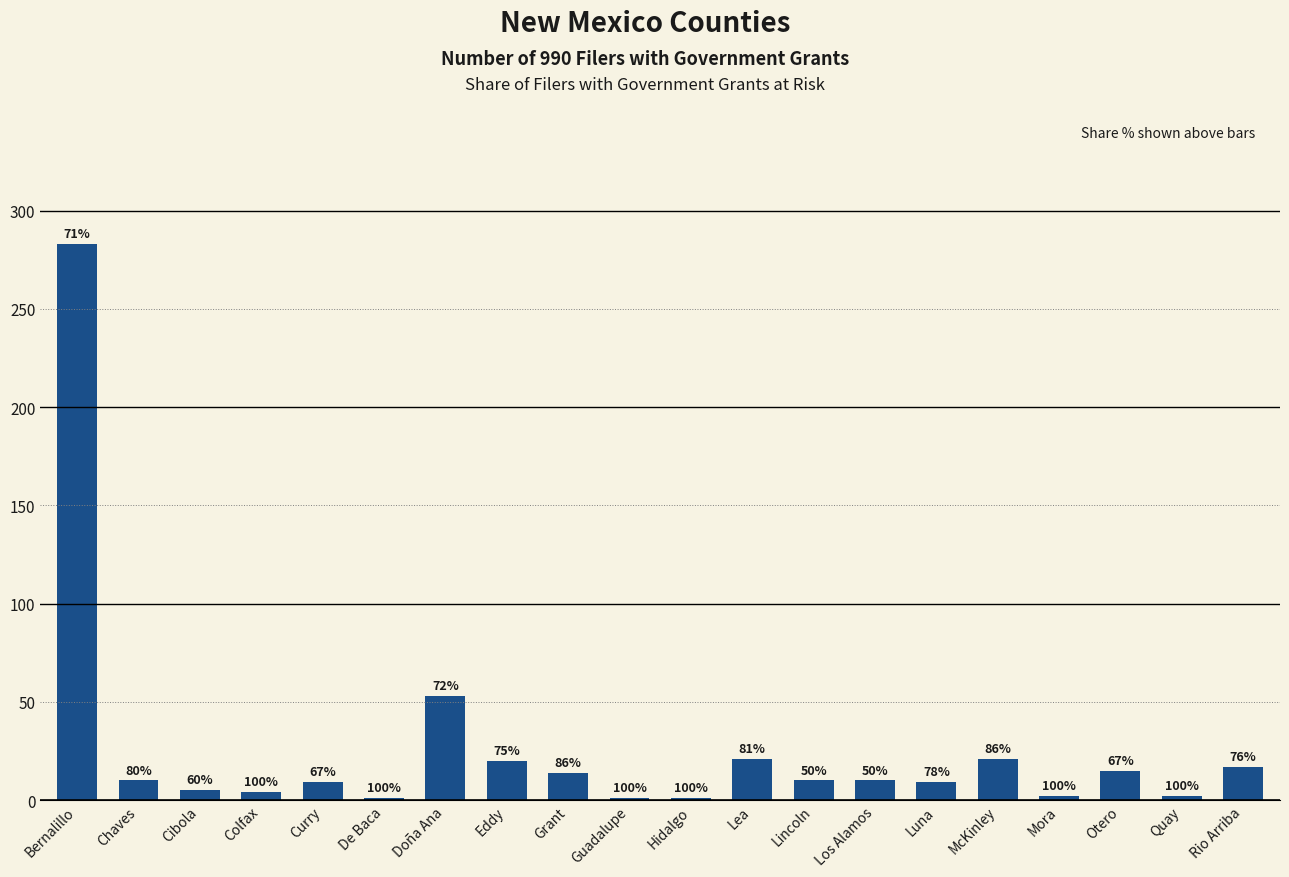

What is the value of the 11th bar from the left?

1